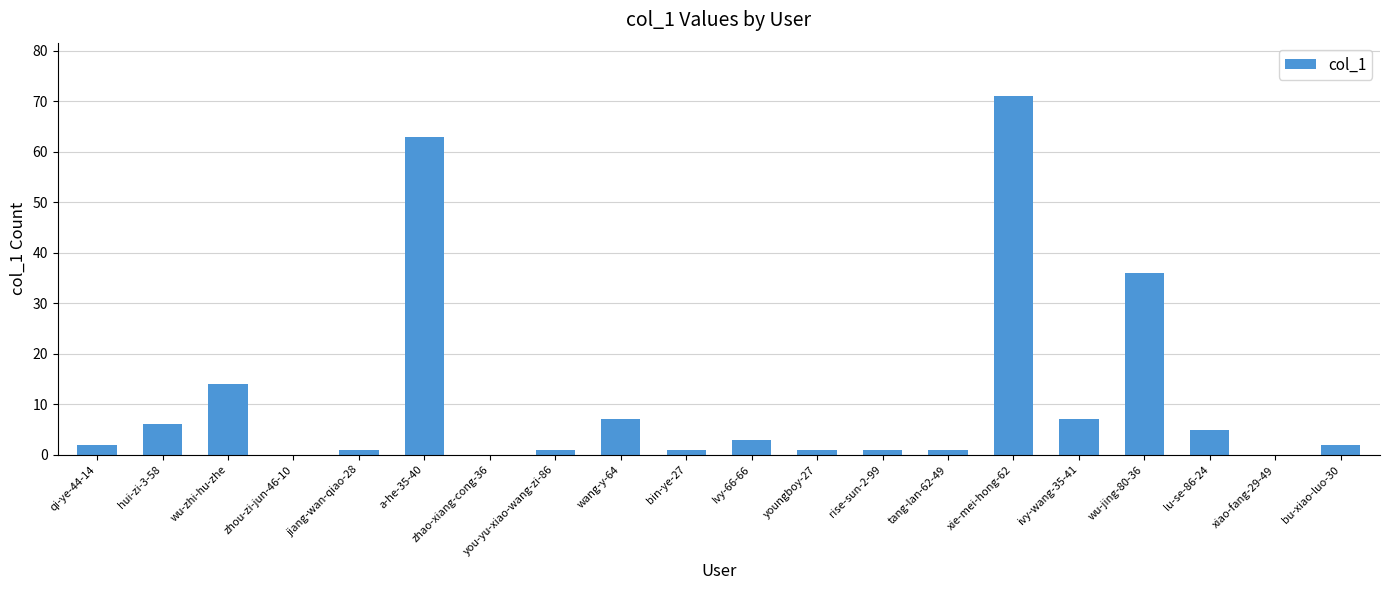

Which has a higher value, a-he-35-40 or youngboy-27?

a-he-35-40